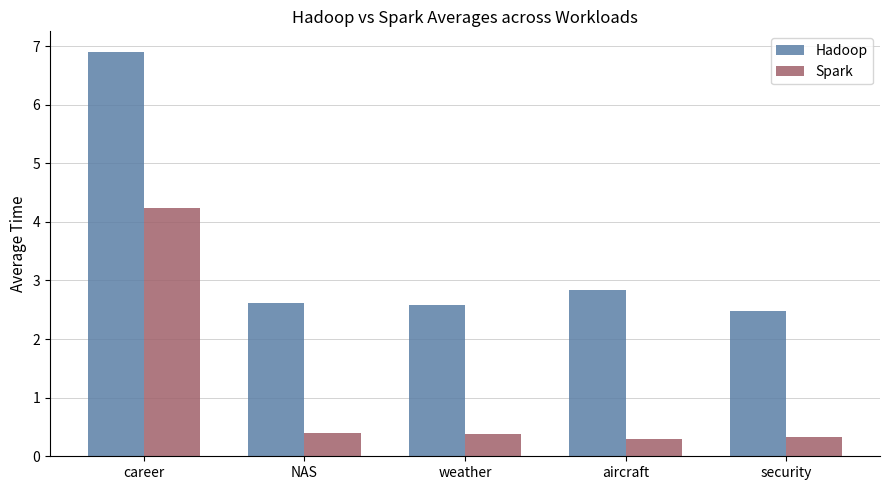

What is the spread (max minus min) of values at NAS?

2.2